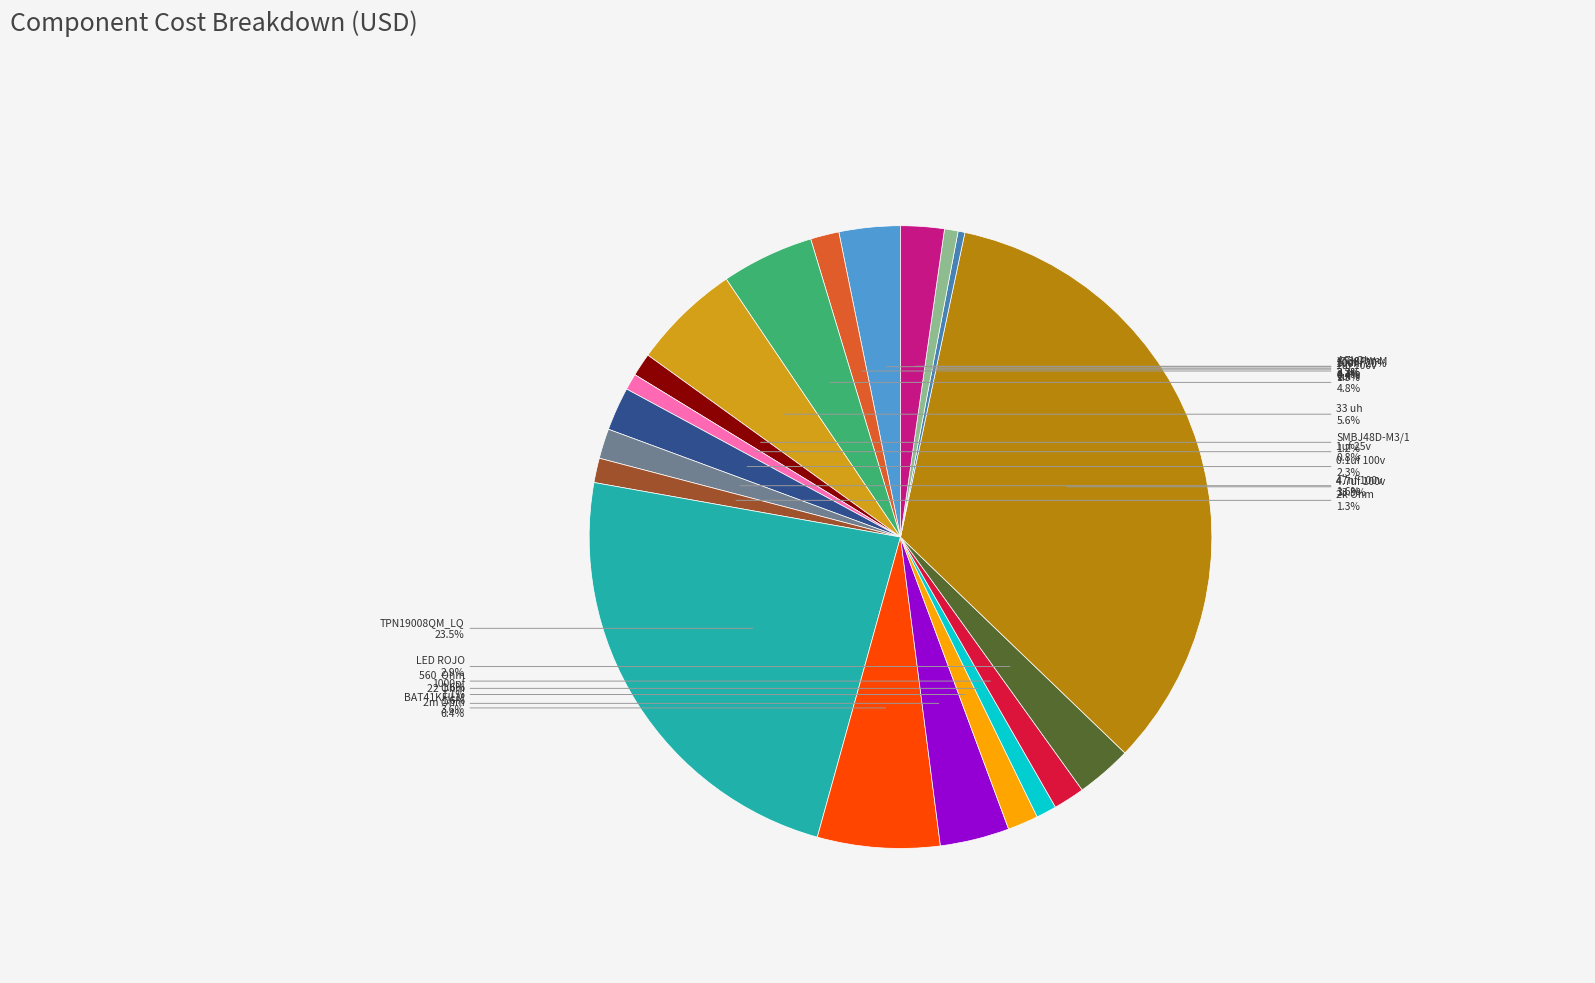

What is the change in value from 1uf 100v to BAT41KFILM?

+0.6